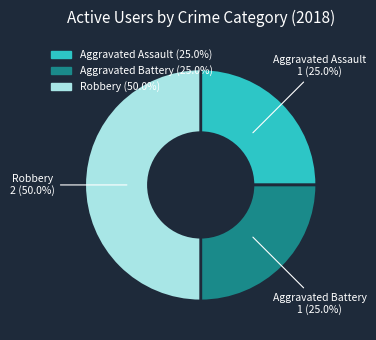

Which category has the biggest portion of the pie?

Robbery